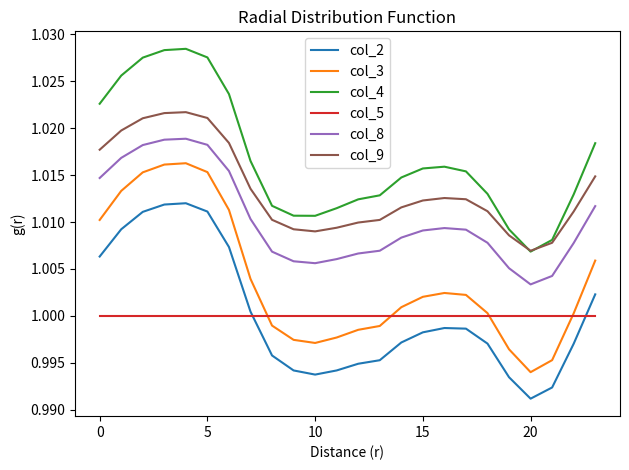

True or false: col_3 and col_8 cross at least once.

False